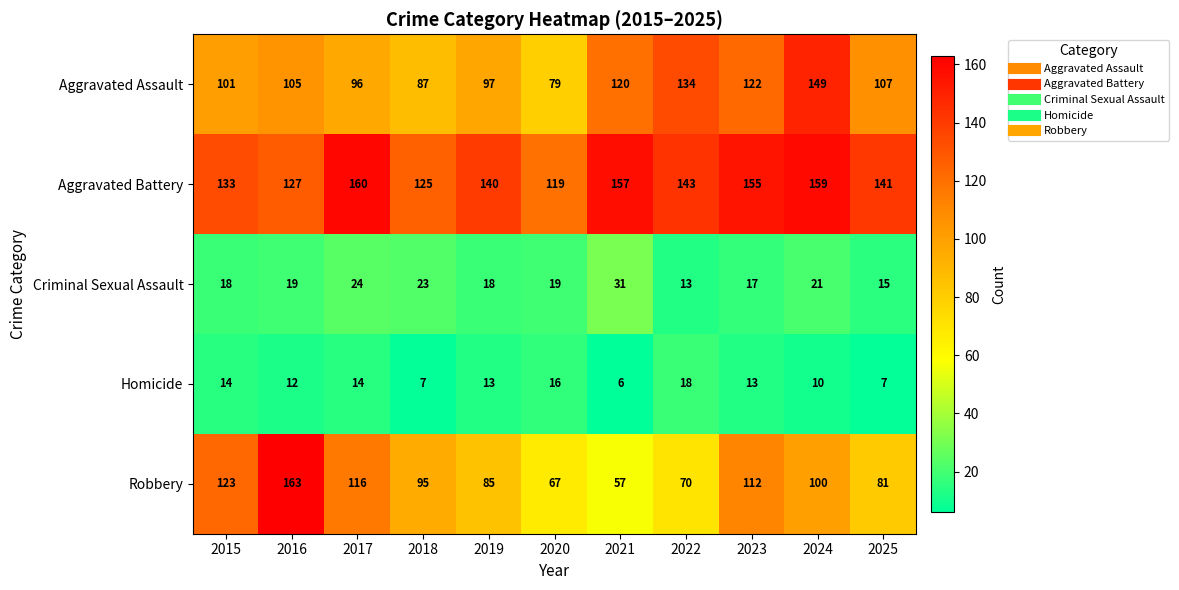

At which label does Aggravated Battery reach its minimum?

2020